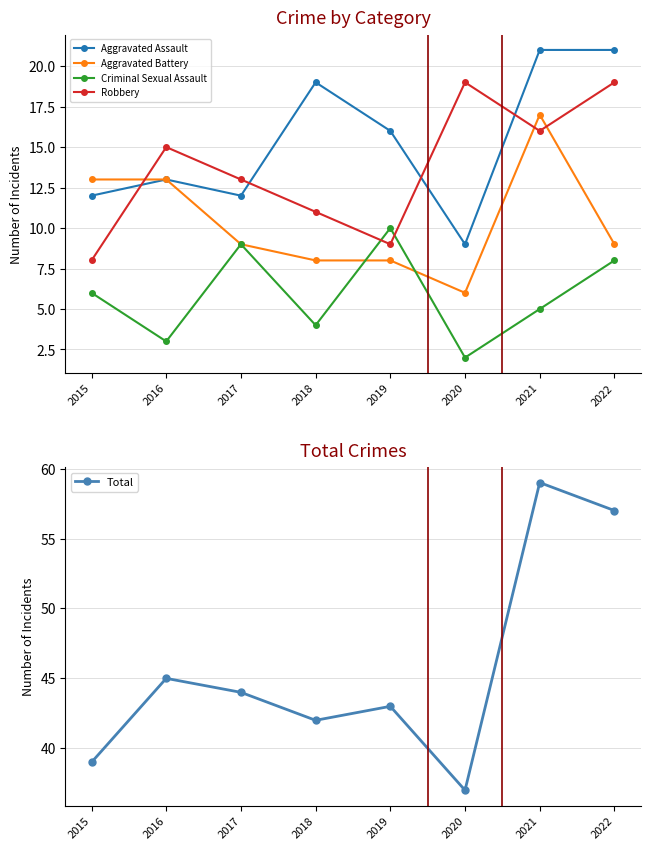

Which label corresponds to the largest value in the chart?

2021